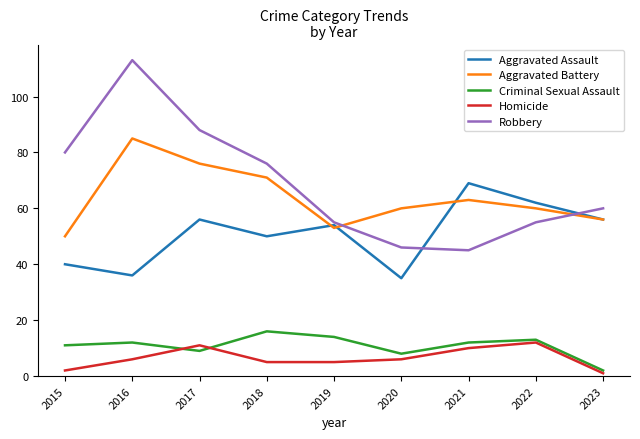

What is the difference between the maximum and minimum values in the Aggravated Battery series?

35